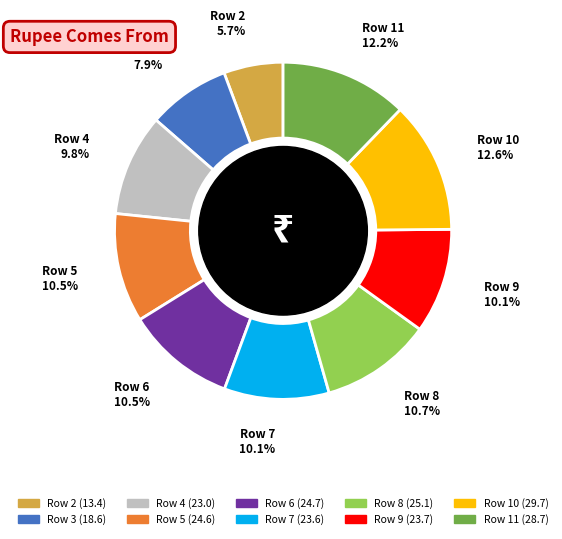

Which slice is the smallest?

Row 2 5.7%